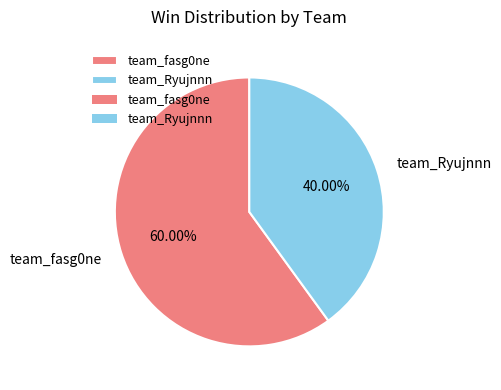

Combined, what portion of the pie is team_Ryujnnn and team_fasg0ne?

100.0%